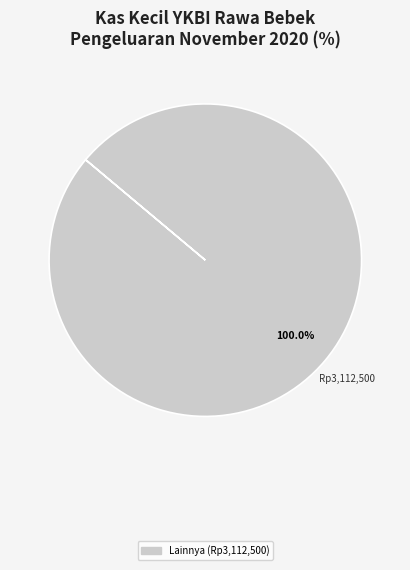

Count the number of slices in the pie.

1